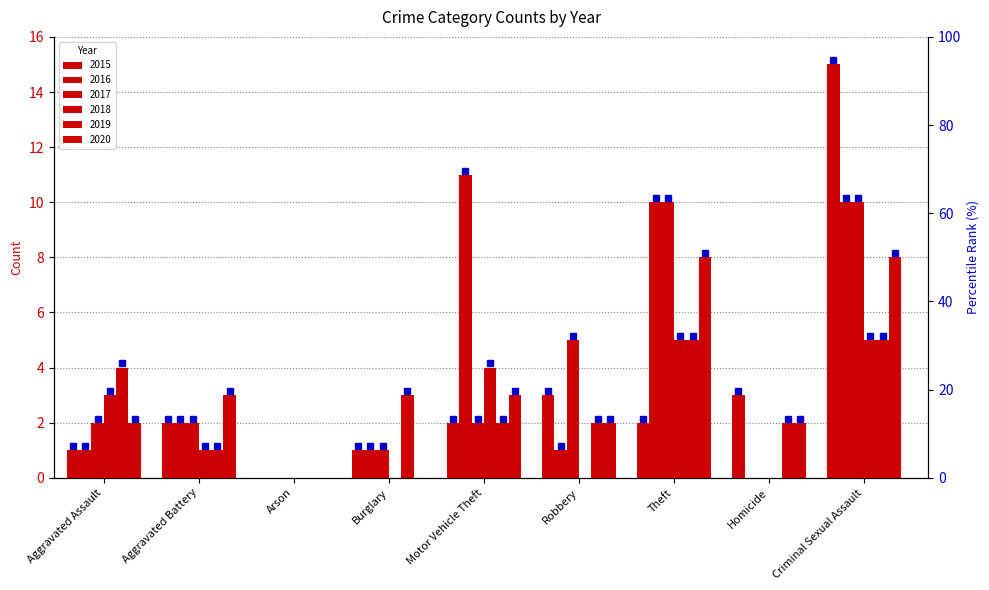

How many distinct data groups are displayed?

6